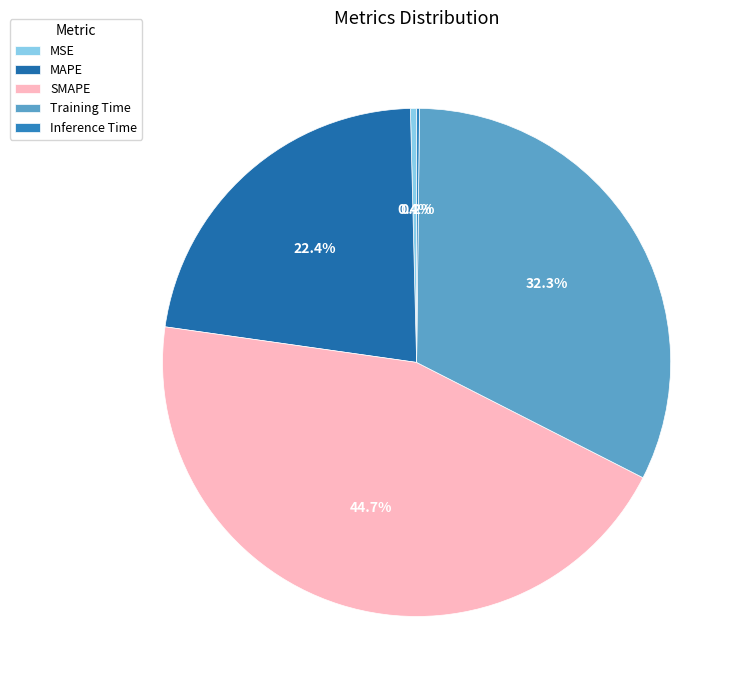

What is the total percentage of SMAPE and MAPE?

67.1%